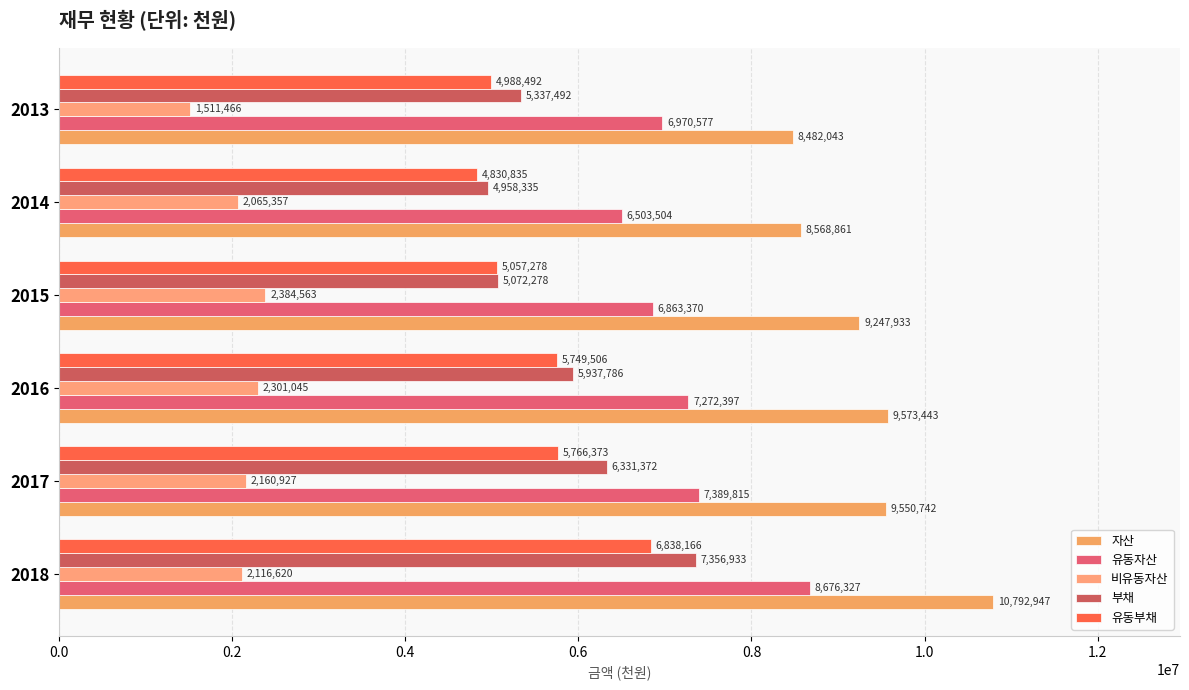

Which series has the largest total across all categories?

자산